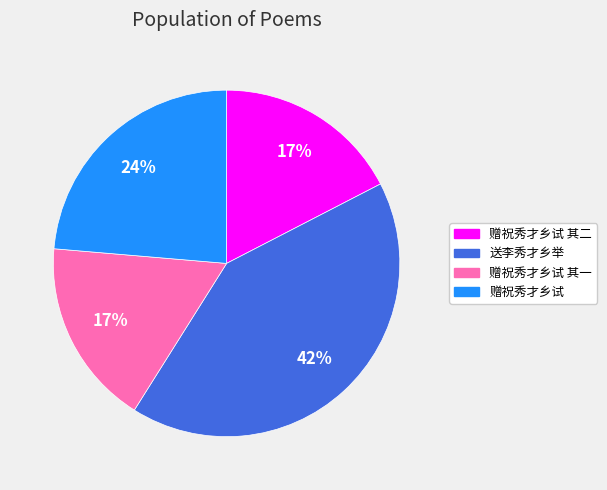

Is there a majority slice in this chart?

No